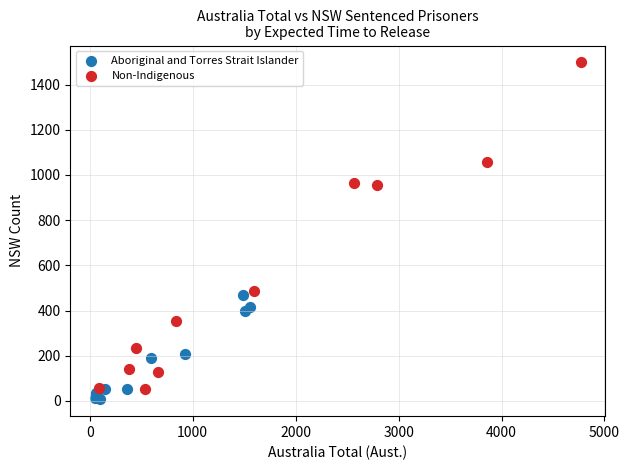

Which series contains the highest Y value?

Non-Indigenous